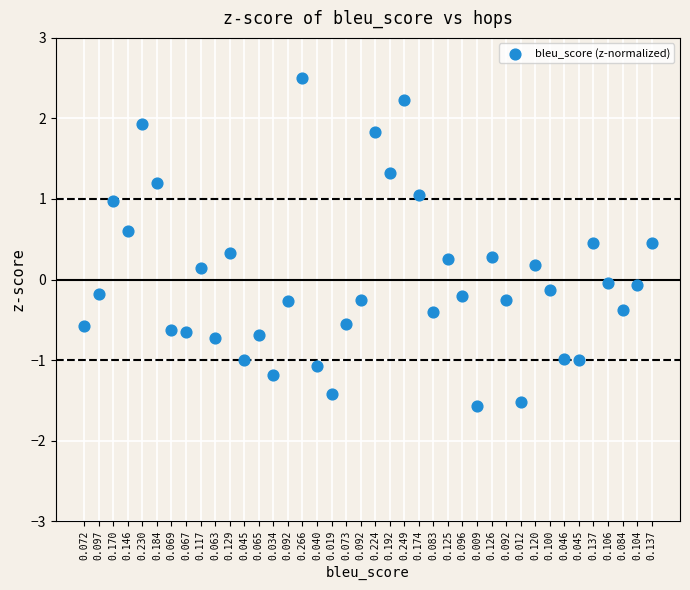

What is the range of Y values (max minus min)?

4.1